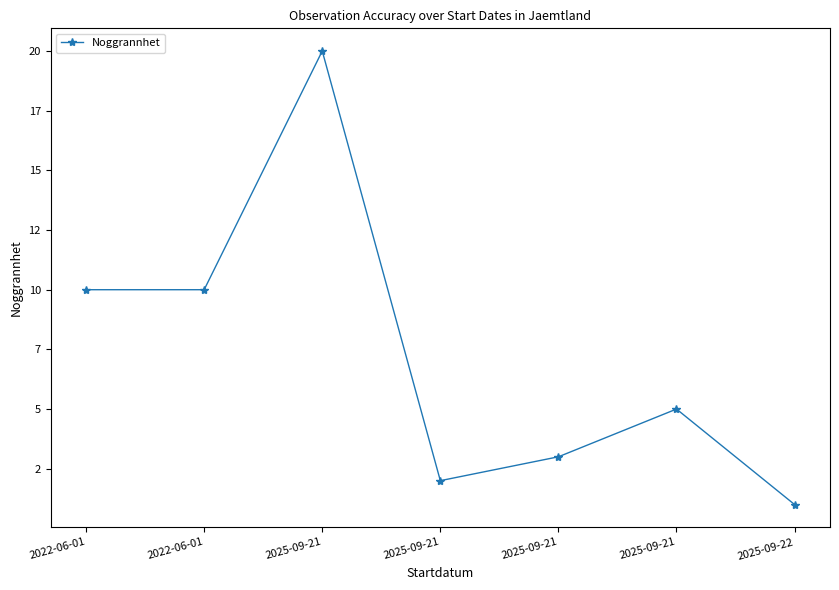

Does the chart have visible grid lines?

No